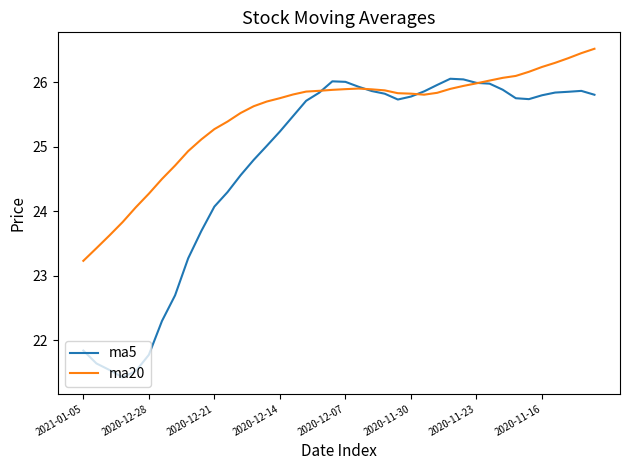

Which series has the largest total across all categories?

ma20